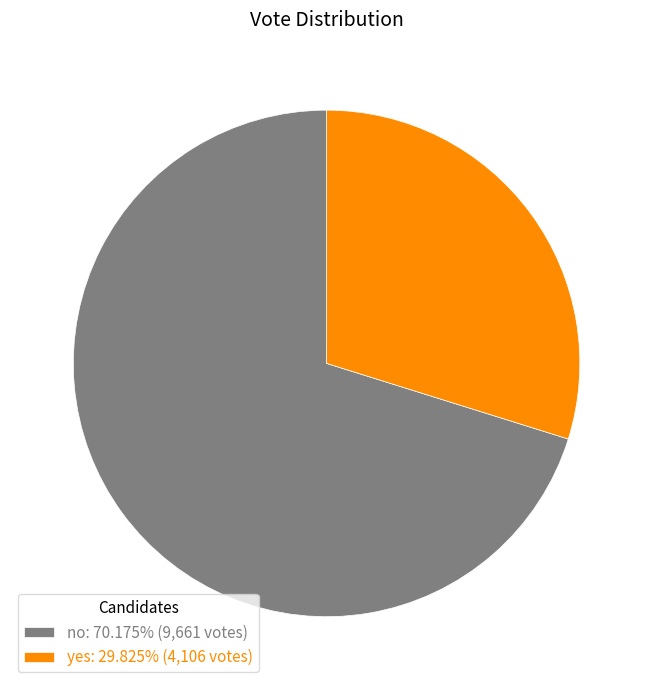

Does no: 70.175% (9,661 votes) represent more than half of the total?

Yes